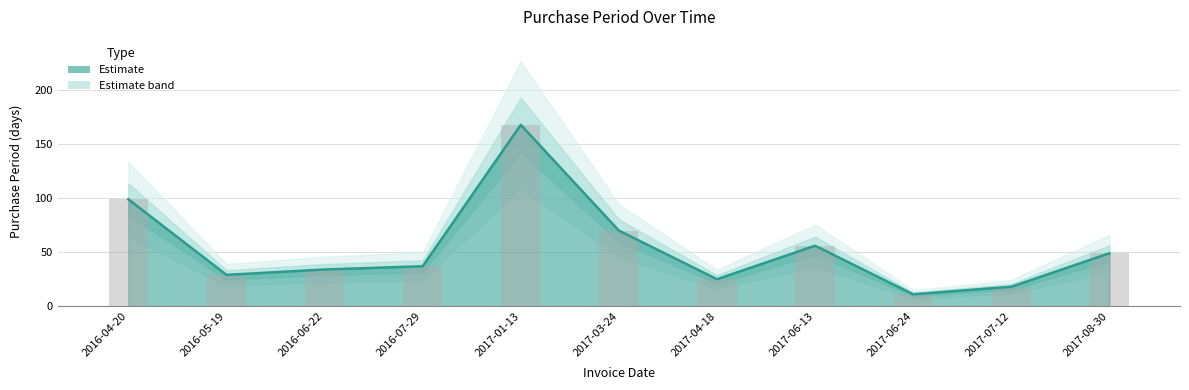

Reading left to right, transcribe all the data shown in this chart.

99	29	34	37	168	70	25	56	11	18	49